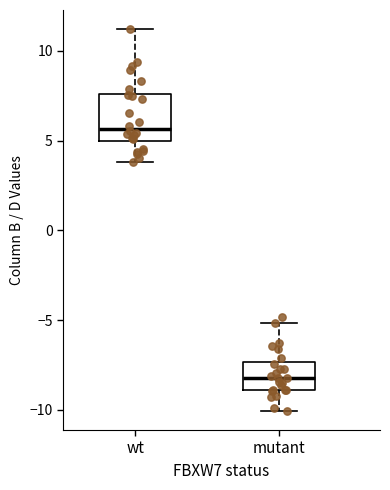

Reading left to right, read every box against the y-axis: the position of its median line, the range the box covers, and the ends of its whiskers. The values are not printed on the chart, so give them approximately, as read against the axis.

wt: median 5.5, box 5.0 to 7.5, whiskers 4.0 to 11.0
mutant: median -8.0, box -9.0 to -7.5, whiskers -10.0 to -5.0